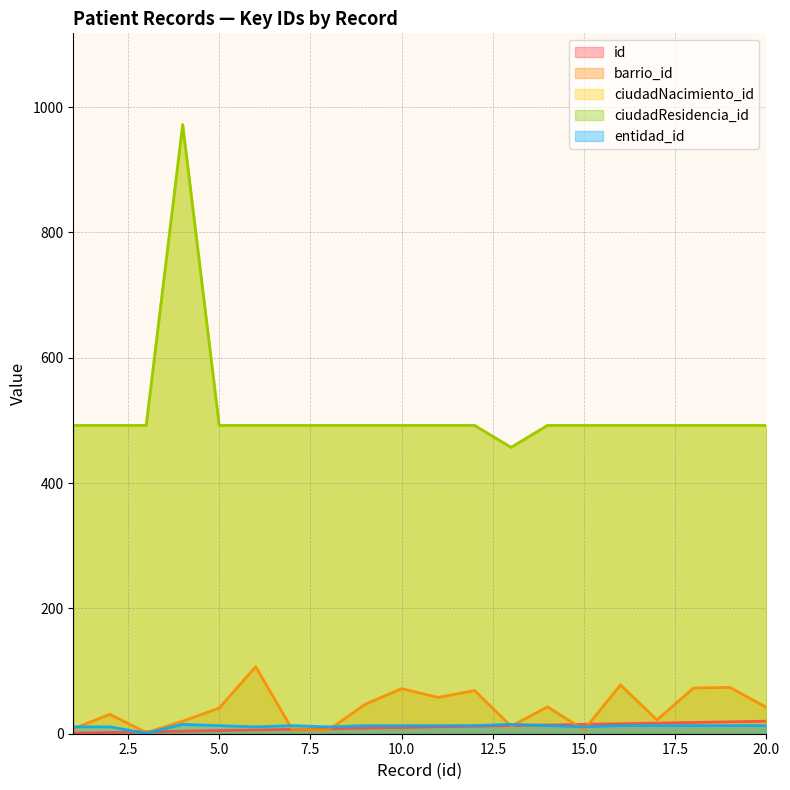

Reading right to left, extract all data points from this chart.

id: 20	19	18	17	16	15	14	13	12	11	10	9	8	7	6	5	4	3	2	1
barrio_id: 42	74	73	22	78	6	43	12	69	58	72	47	6	7	107	41	20	2	31	8
ciudadNacimiento_id: 492	492	492	492	492	492	492	457	492	492	492	492	492	492	492	492	972	492	492	492
ciudadResidencia_id: 492	492	492	492	492	492	492	457	492	492	492	492	492	492	492	492	972	492	492	492
entidad_id: 13	13	13	13	13	11	13	15	13	13	13	13	11	13	11	13	15	1	11	11